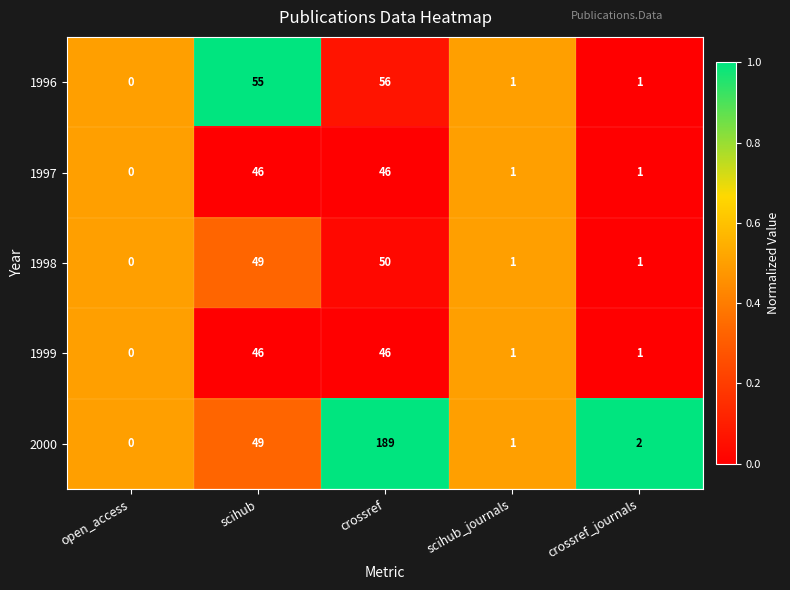

How many values in 1998 are above zero?

4